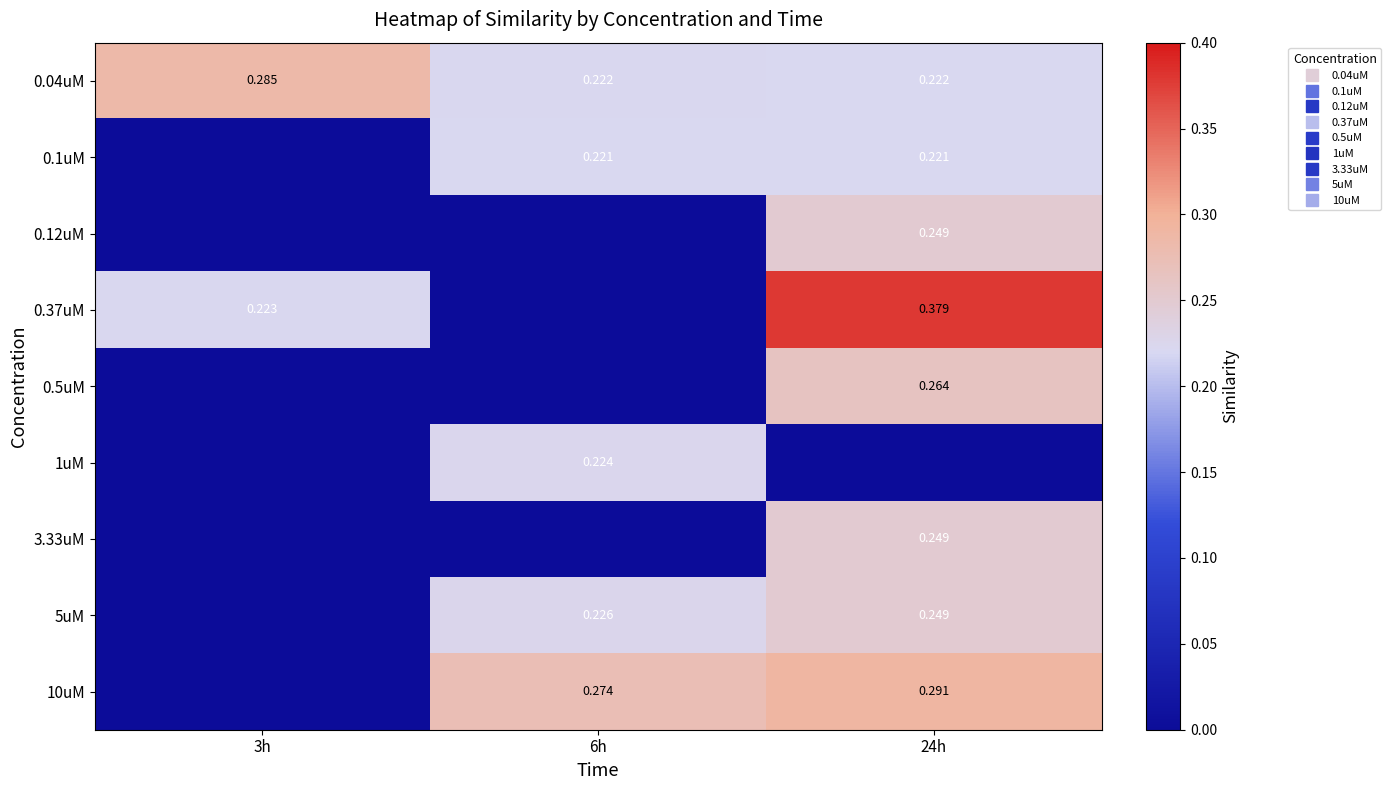

How many data points in 5uM are above 0?

2